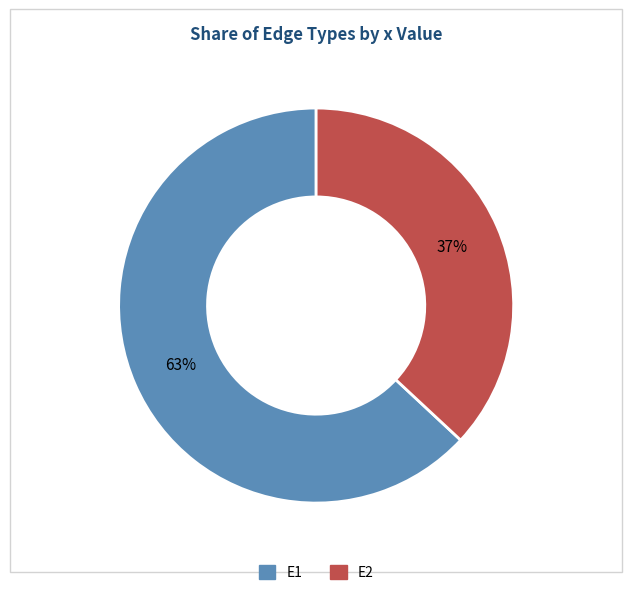

To the nearest percent, what percentage of the pie is E2?

37%